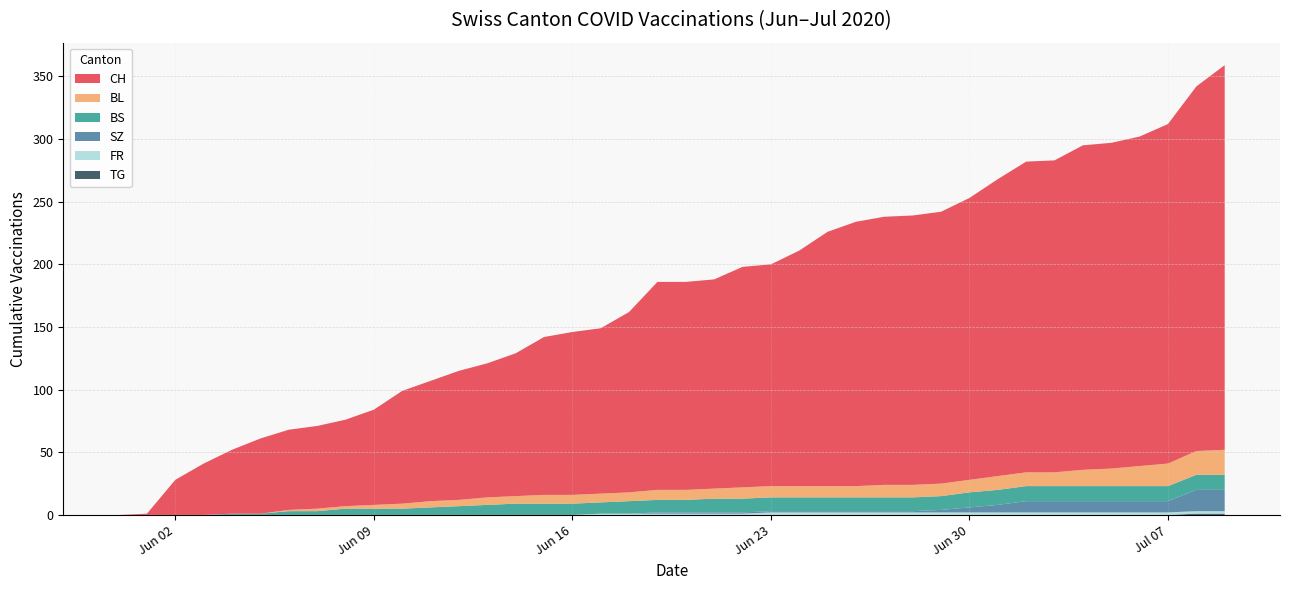

Reading left to right, transcribe all the data shown in this chart.

CH: 2020-05-31=0	2020-06-01=1	2020-06-02=28	2020-06-03=41	2020-06-04=51	2020-06-05=60	2020-06-06=64	2020-06-07=66	2020-06-08=69	2020-06-09=76	2020-06-10=90	2020-06-11=96	2020-06-12=103	2020-06-13=107	2020-06-14=114	2020-06-15=126	2020-06-16=130	2020-06-17=132	2020-06-18=144	2020-06-19=166	2020-06-20=166	2020-06-21=167	2020-06-22=176	2020-06-23=177	2020-06-24=188	2020-06-25=203	2020-06-26=211	2020-06-27=214	2020-06-28=215	2020-06-29=217	2020-06-30=225	2020-07-01=237	2020-07-02=248	2020-07-03=249	2020-07-04=259	2020-07-05=260	2020-07-06=263	2020-07-07=271	2020-07-08=291	2020-07-09=307
BL: 2020-05-31=0	2020-06-01=0	2020-06-02=0	2020-06-03=0	2020-06-04=0	2020-06-05=0	2020-06-06=1	2020-06-07=2	2020-06-08=2	2020-06-09=3	2020-06-10=4	2020-06-11=5	2020-06-12=5	2020-06-13=6	2020-06-14=6	2020-06-15=7	2020-06-16=7	2020-06-17=7	2020-06-18=7	2020-06-19=8	2020-06-20=8	2020-06-21=8	2020-06-22=9	2020-06-23=9	2020-06-24=9	2020-06-25=9	2020-06-26=9	2020-06-27=10	2020-06-28=10	2020-06-29=10	2020-06-30=10	2020-07-01=11	2020-07-02=11	2020-07-03=11	2020-07-04=13	2020-07-05=14	2020-07-06=16	2020-07-07=18	2020-07-08=19	2020-07-09=20
BS: 2020-05-31=0	2020-06-01=0	2020-06-02=0	2020-06-03=0	2020-06-04=1	2020-06-05=1	2020-06-06=3	2020-06-07=3	2020-06-08=5	2020-06-09=5	2020-06-10=5	2020-06-11=6	2020-06-12=7	2020-06-13=8	2020-06-14=9	2020-06-15=9	2020-06-16=9	2020-06-17=9	2020-06-18=10	2020-06-19=10	2020-06-20=10	2020-06-21=11	2020-06-22=11	2020-06-23=11	2020-06-24=11	2020-06-25=11	2020-06-26=11	2020-06-27=11	2020-06-28=11	2020-06-29=11	2020-06-30=12	2020-07-01=12	2020-07-02=12	2020-07-03=12	2020-07-04=12	2020-07-05=12	2020-07-06=12	2020-07-07=12	2020-07-08=12	2020-07-09=12
SZ: 2020-05-31=0	2020-06-01=0	2020-06-02=0	2020-06-03=0	2020-06-04=0	2020-06-05=0	2020-06-06=0	2020-06-07=0	2020-06-08=0	2020-06-09=0	2020-06-10=0	2020-06-11=0	2020-06-12=0	2020-06-13=0	2020-06-14=0	2020-06-15=0	2020-06-16=0	2020-06-17=0	2020-06-18=0	2020-06-19=1	2020-06-20=1	2020-06-21=1	2020-06-22=1	2020-06-23=1	2020-06-24=1	2020-06-25=1	2020-06-26=1	2020-06-27=1	2020-06-28=1	2020-06-29=2	2020-06-30=4	2020-07-01=6	2020-07-02=9	2020-07-03=9	2020-07-04=9	2020-07-05=9	2020-07-06=9	2020-07-07=9	2020-07-08=17	2020-07-09=17
FR: 2020-05-31=0	2020-06-01=0	2020-06-02=0	2020-06-03=0	2020-06-04=0	2020-06-05=0	2020-06-06=0	2020-06-07=0	2020-06-08=0	2020-06-09=0	2020-06-10=0	2020-06-11=0	2020-06-12=0	2020-06-13=0	2020-06-14=0	2020-06-15=0	2020-06-16=0	2020-06-17=1	2020-06-18=1	2020-06-19=1	2020-06-20=1	2020-06-21=1	2020-06-22=1	2020-06-23=2	2020-06-24=2	2020-06-25=2	2020-06-26=2	2020-06-27=2	2020-06-28=2	2020-06-29=2	2020-06-30=2	2020-07-01=2	2020-07-02=2	2020-07-03=2	2020-07-04=2	2020-07-05=2	2020-07-06=2	2020-07-07=2	2020-07-08=2	2020-07-09=2
TG: 2020-05-31=0	2020-06-01=0	2020-06-02=0	2020-06-03=0	2020-06-04=0	2020-06-05=0	2020-06-06=0	2020-06-07=0	2020-06-08=0	2020-06-09=0	2020-06-10=0	2020-06-11=0	2020-06-12=0	2020-06-13=0	2020-06-14=0	2020-06-15=0	2020-06-16=0	2020-06-17=0	2020-06-18=0	2020-06-19=0	2020-06-20=0	2020-06-21=0	2020-06-22=0	2020-06-23=0	2020-06-24=0	2020-06-25=0	2020-06-26=0	2020-06-27=0	2020-06-28=0	2020-06-29=0	2020-06-30=0	2020-07-01=0	2020-07-02=0	2020-07-03=0	2020-07-04=0	2020-07-05=0	2020-07-06=0	2020-07-07=0	2020-07-08=1	2020-07-09=1